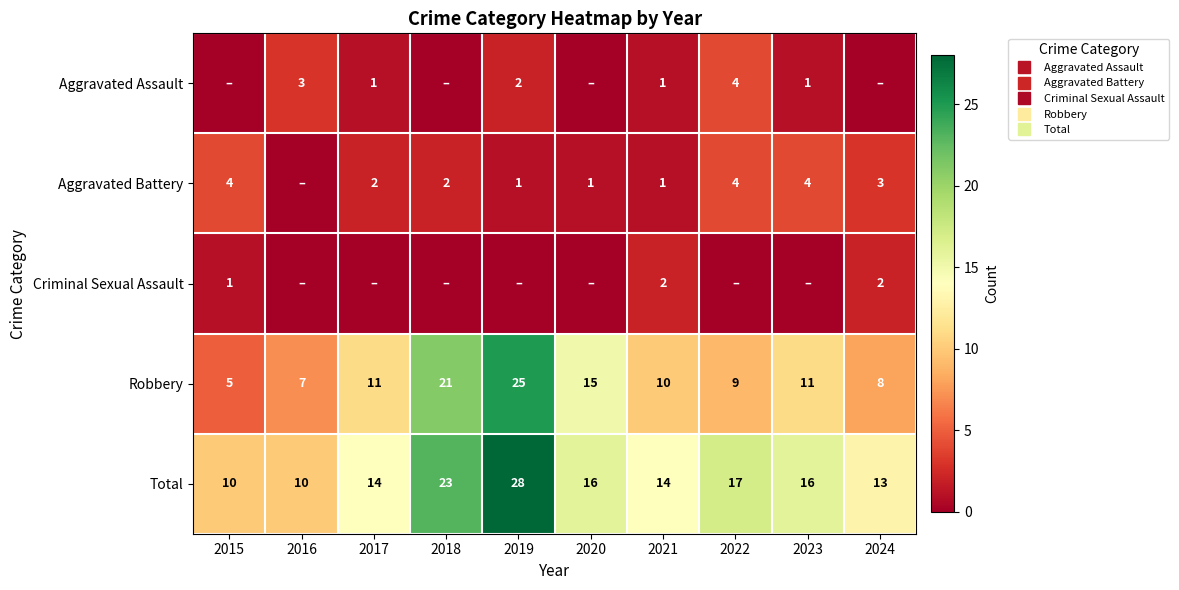

At 2016, list the series in order from largest to smallest.

Total, Robbery, Aggravated Assault, Aggravated Battery, Criminal Sexual Assault